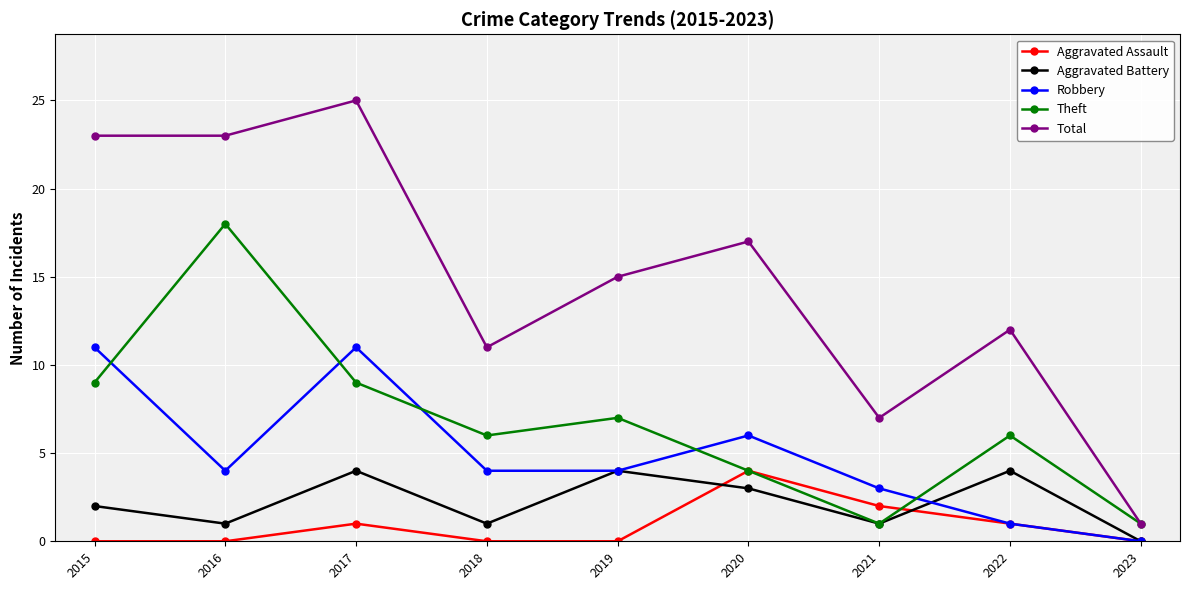

Is it true that Theft equals 27 at 2016?

False